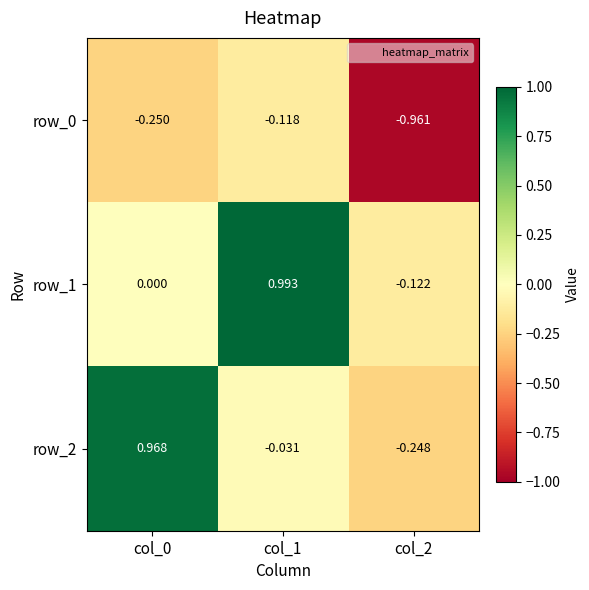

Which series has the largest range (max minus min)?

row_2